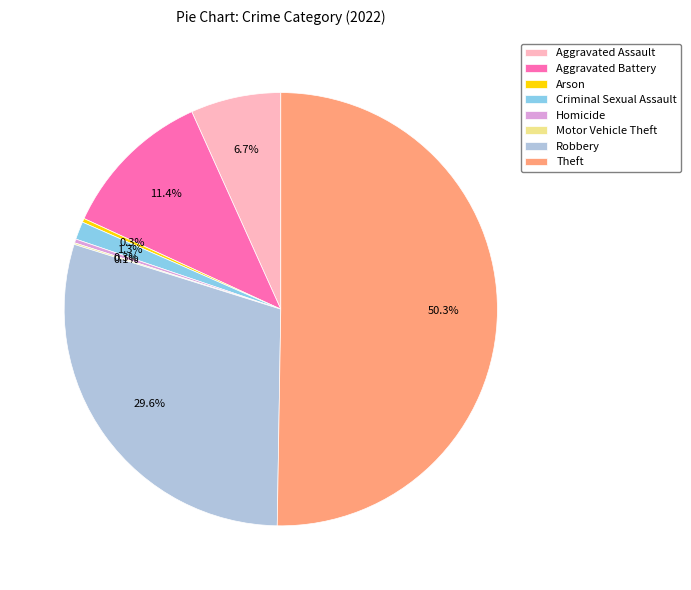

Which has a higher value, Aggravated Assault or Aggravated Battery?

Aggravated Battery